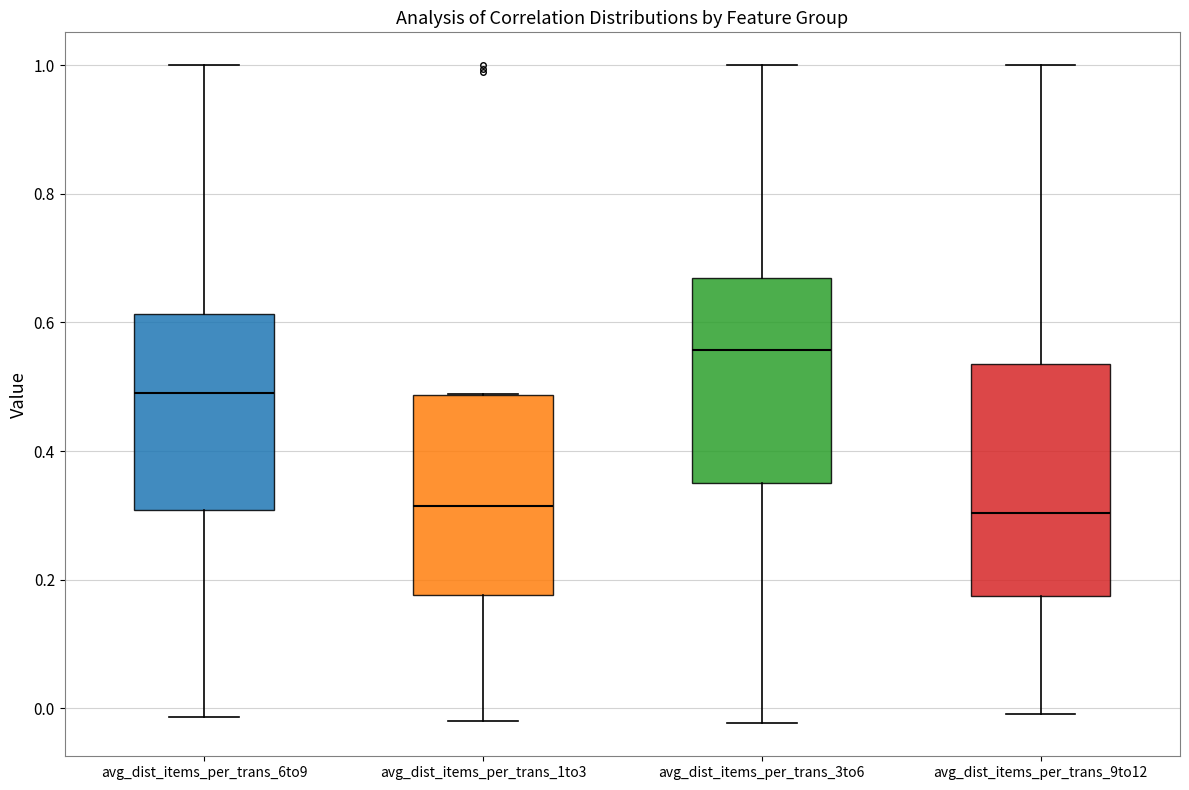

Reading left to right, read every box against the y-axis: the position of its median line, the range the box covers, and the ends of its whiskers. The values are not printed on the chart, so give them approximately, as read against the axis.

avg_dist_items_per_trans_6to9: median 0.50, box 0.30 to 0.62, whiskers -0.02 to 1.00
avg_dist_items_per_trans_1to3: median 0.32, box 0.18 to 0.48, whiskers -0.02 to 0.48
avg_dist_items_per_trans_3to6: median 0.56, box 0.36 to 0.66, whiskers -0.02 to 1.00
avg_dist_items_per_trans_9to12: median 0.30, box 0.18 to 0.54, whiskers 0.00 to 1.00